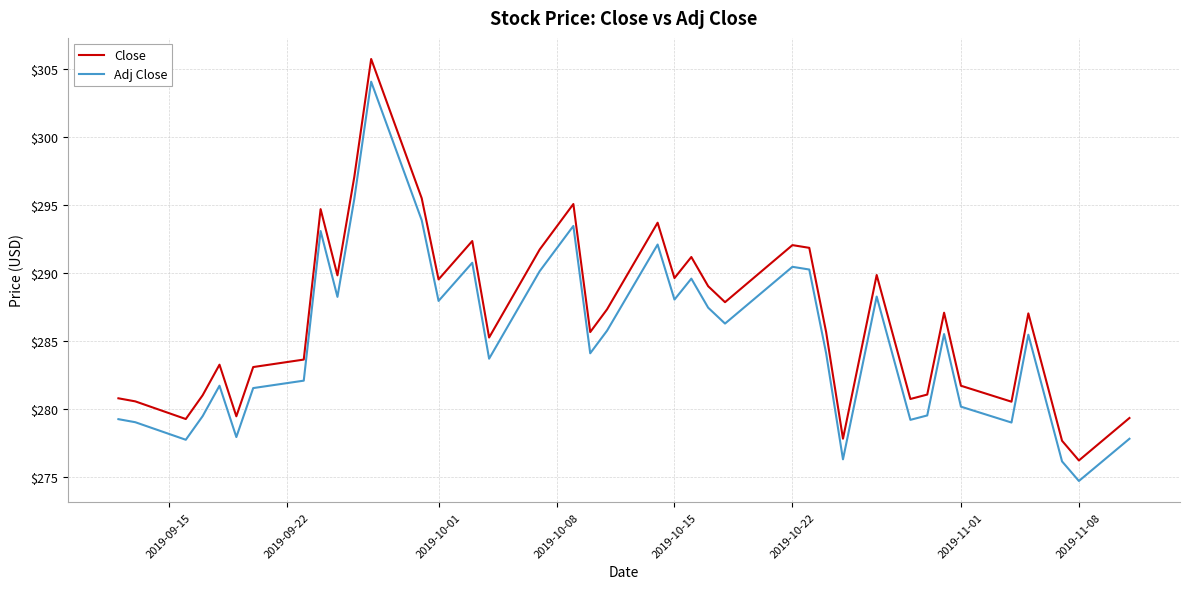

True or false: Adj Close and Close intersect in this chart.

False